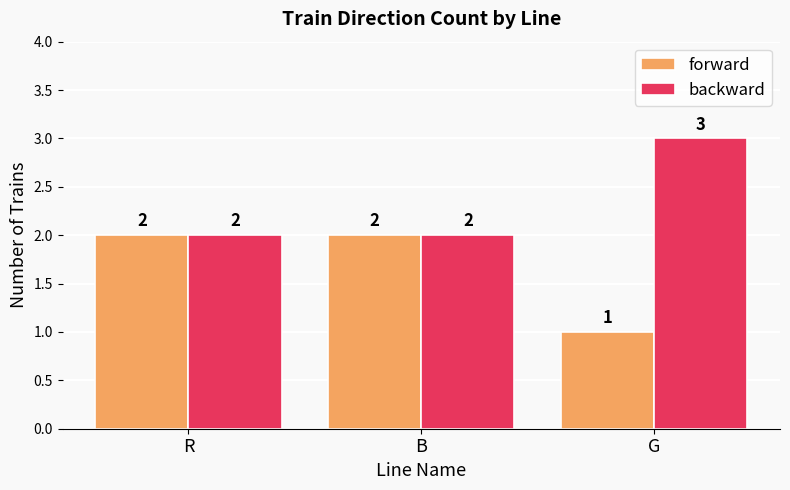

Rank the series by their maximum value, from highest to lowest.

backward, forward